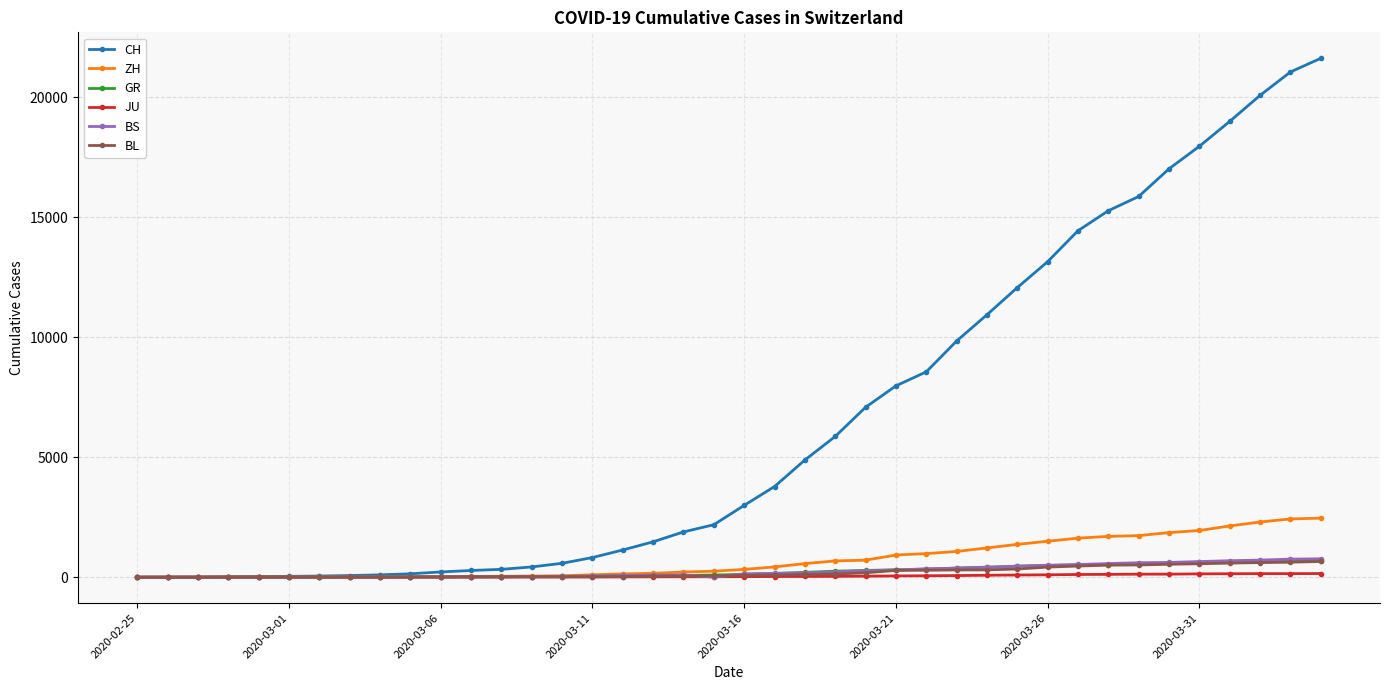

How many lines are shown in the chart?

6